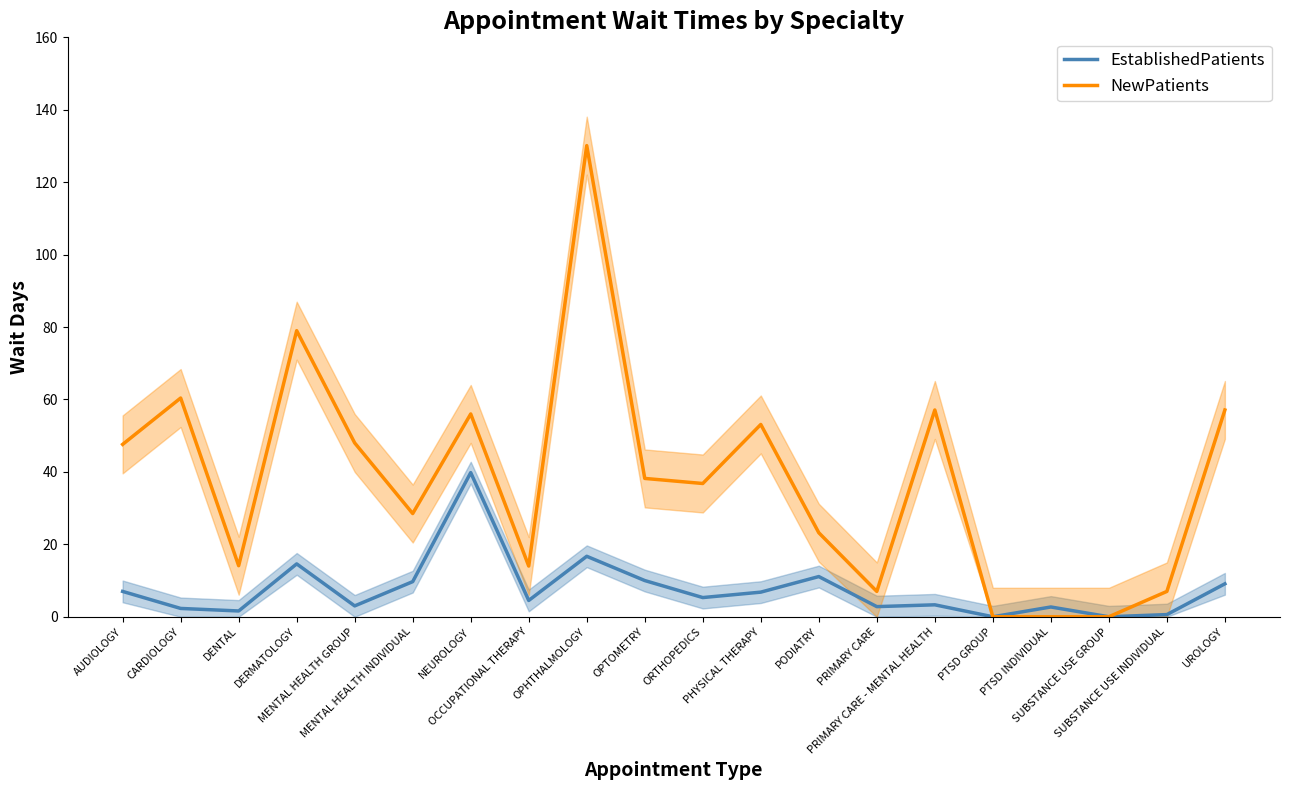

Where is the first local minimum for NewPatients?

DENTAL